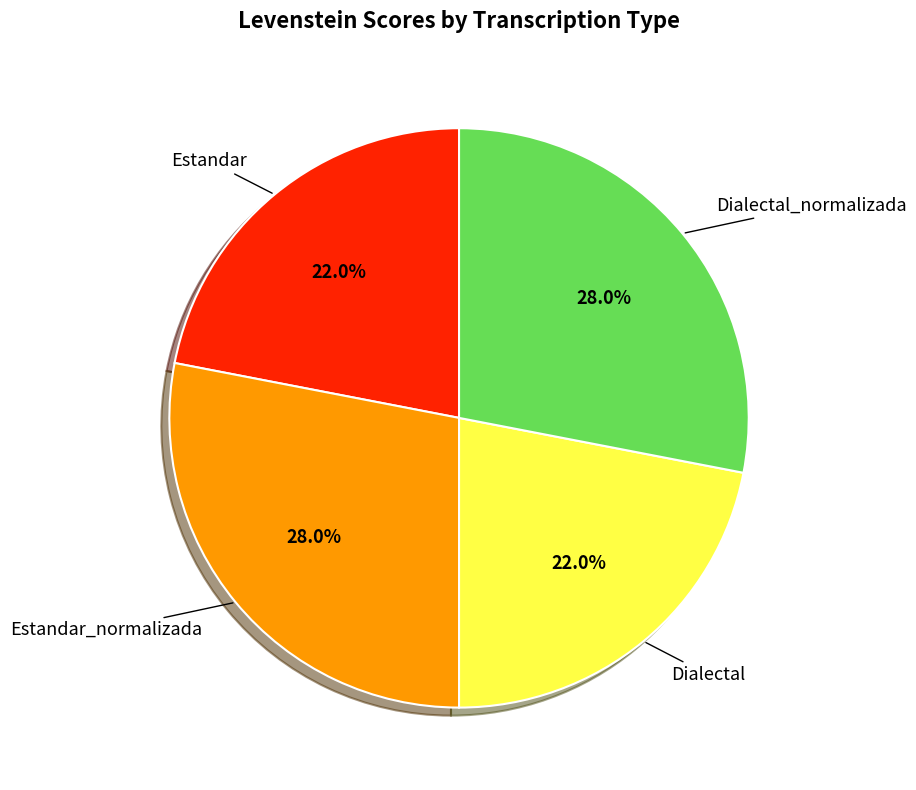

To the nearest percent, what percentage of the pie is Estandar?

22%